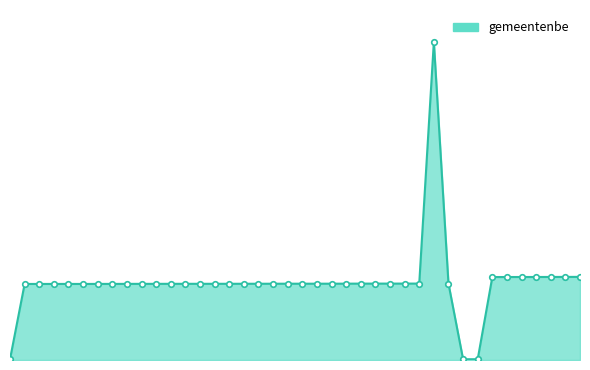

How many points are lower than both their immediate neighbors (excluding endpoints)?

2